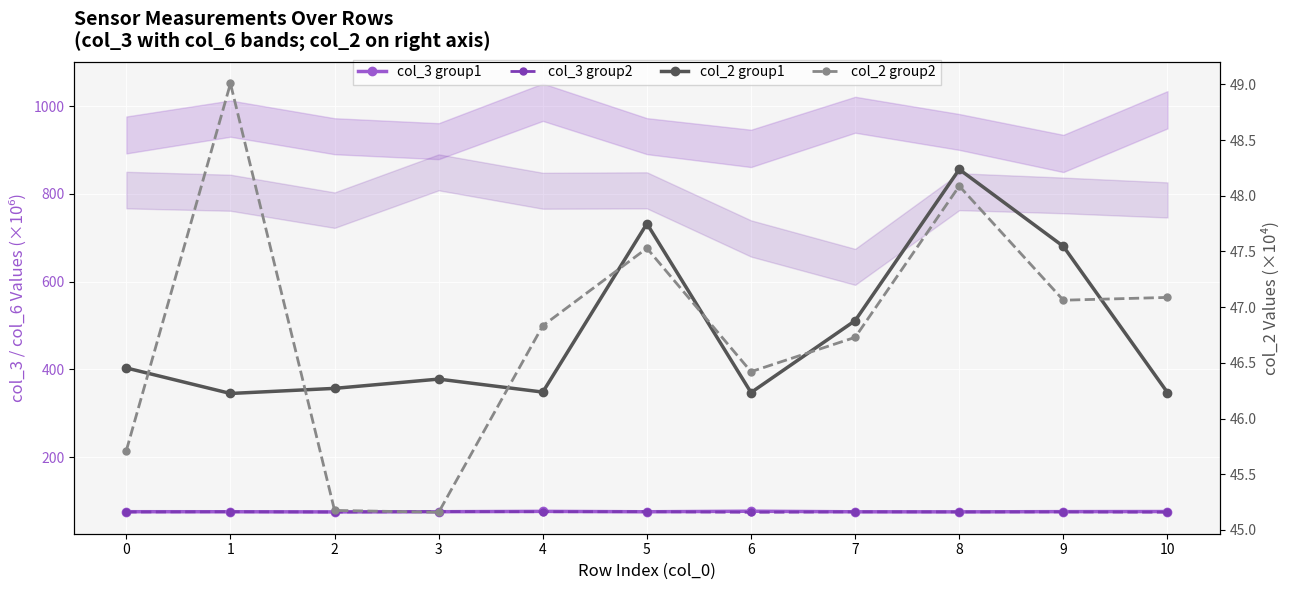

True or false: col_2 group2 and col_3 group2 intersect in this chart.

False